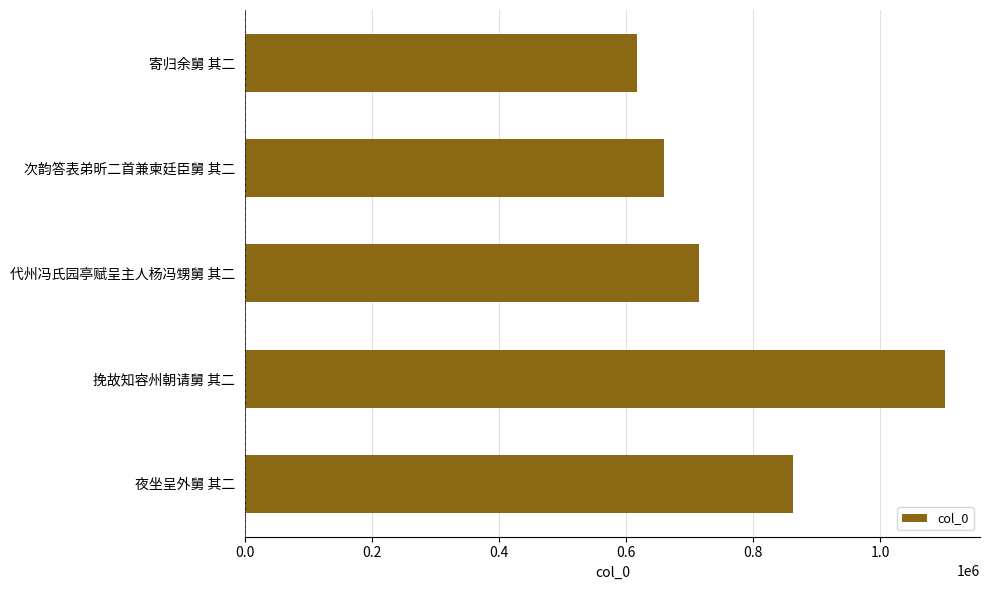

Rank the categories by value from highest to lowest.

挽故知容州朝请舅 其二, 夜坐呈外舅 其二, 代州冯氏园亭赋呈主人杨冯甥舅 其二, 次韵答表弟昕二首兼柬廷臣舅 其二, 寄归余舅 其二